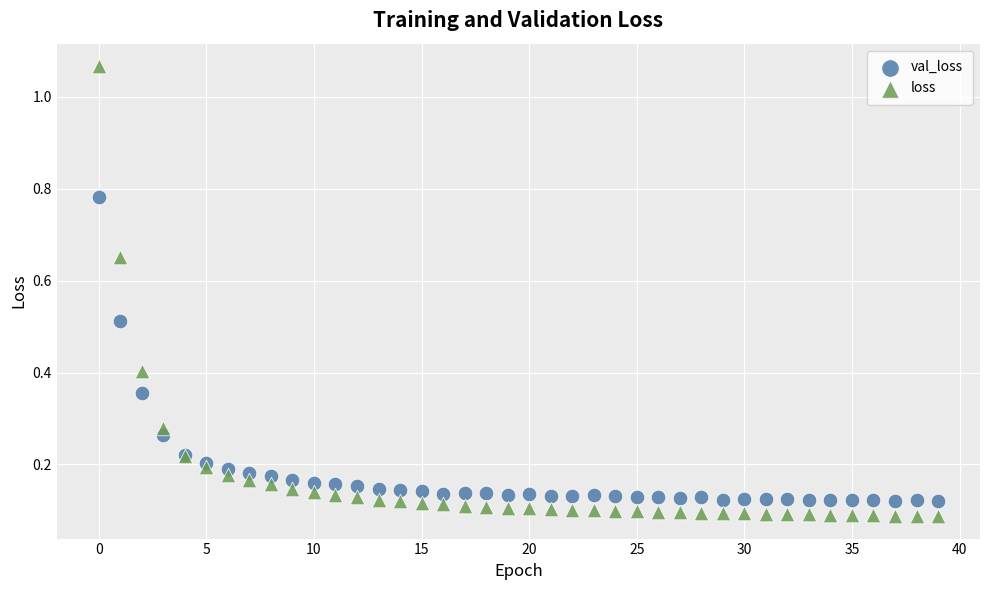

Which series reaches the maximum Y coordinate?

loss